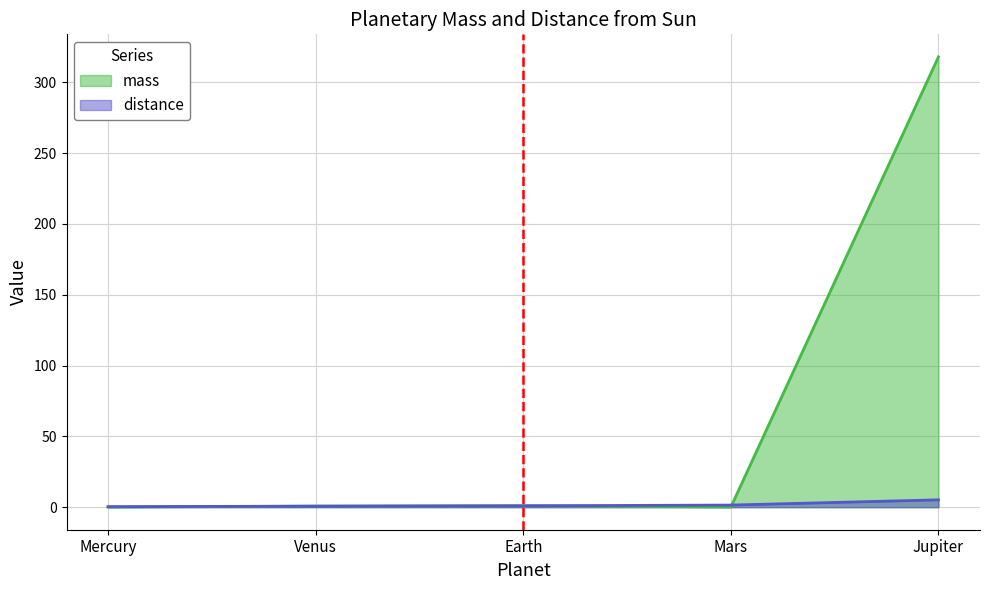

Rank the series at Mercury from lowest to highest value.

mass, distance